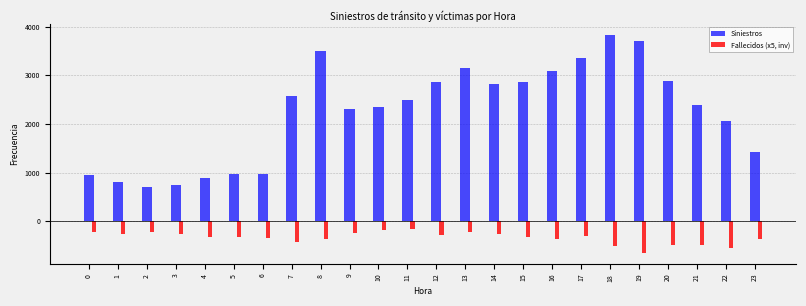

The value of Siniestros at 16 is 1174. True or false?

False